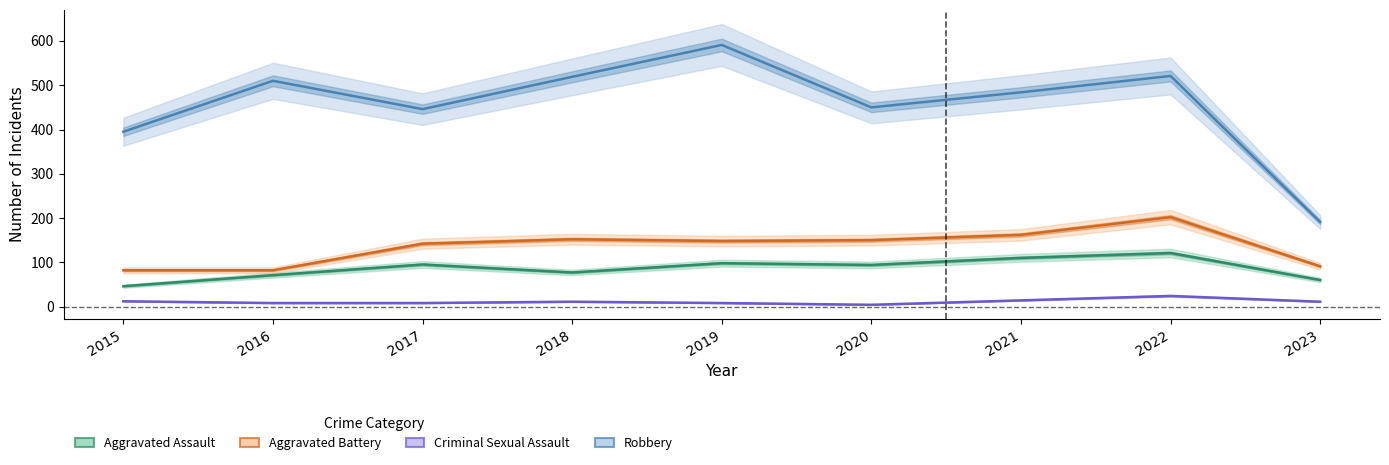

Where does the Aggravated Battery series first go above 148?

2018